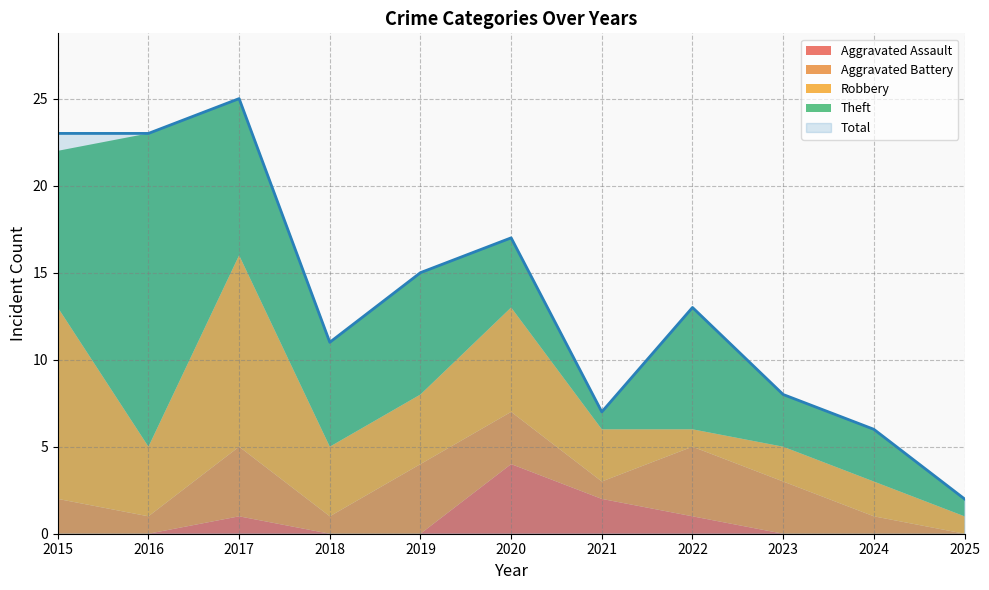

Is it true that Total equals 13 at 2022?

True